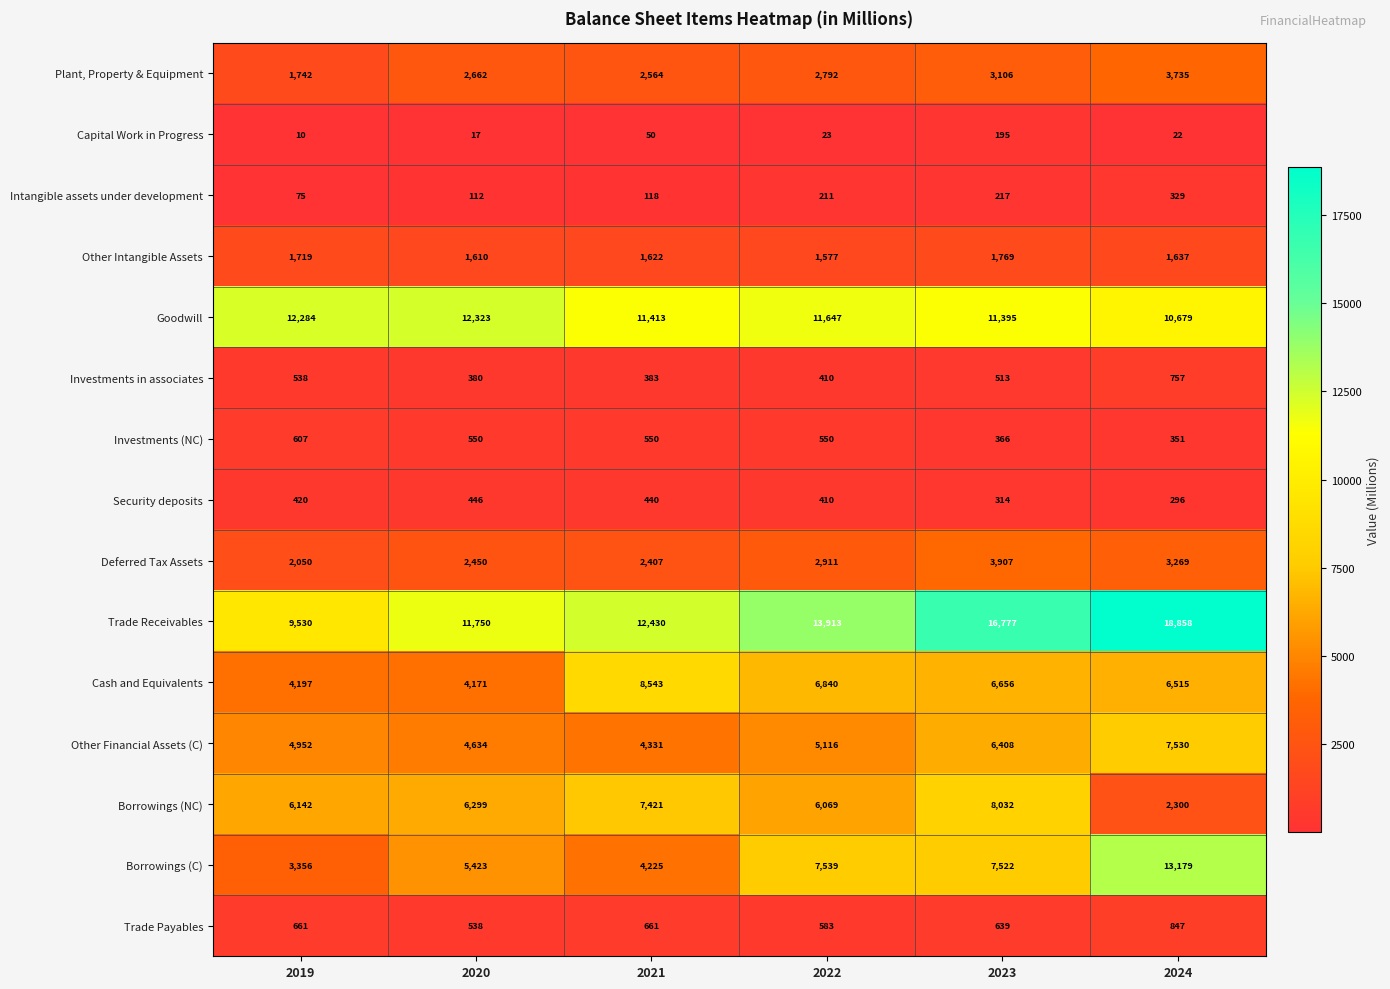

At how many categories does at least one series exceed 2901?

6